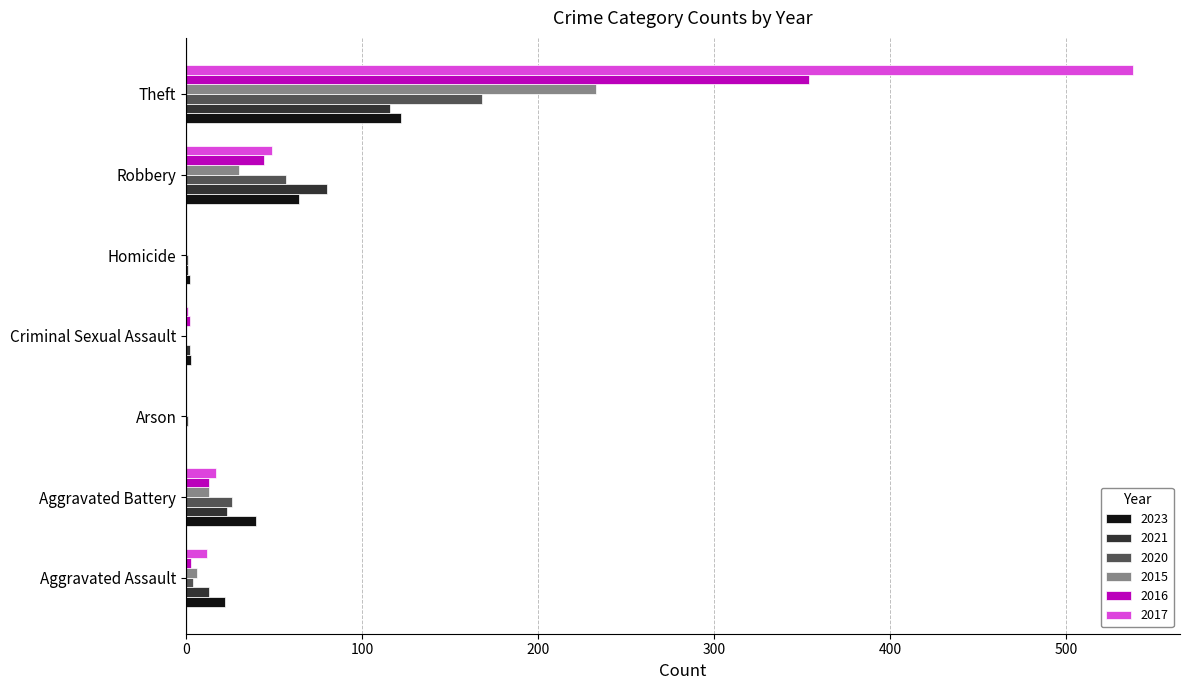

What is the total value across all series at Criminal Sexual Assault?

8